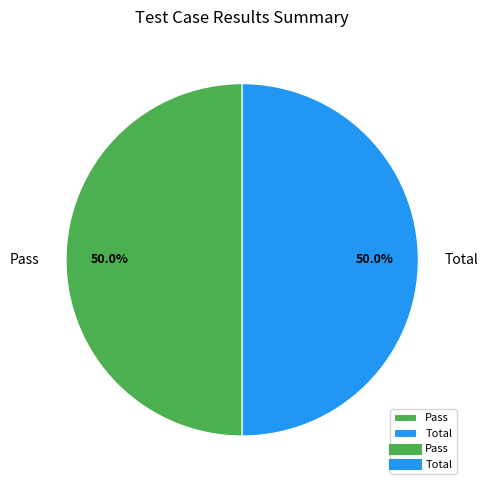

Do Total and Pass together represent more than half of the pie?

Yes